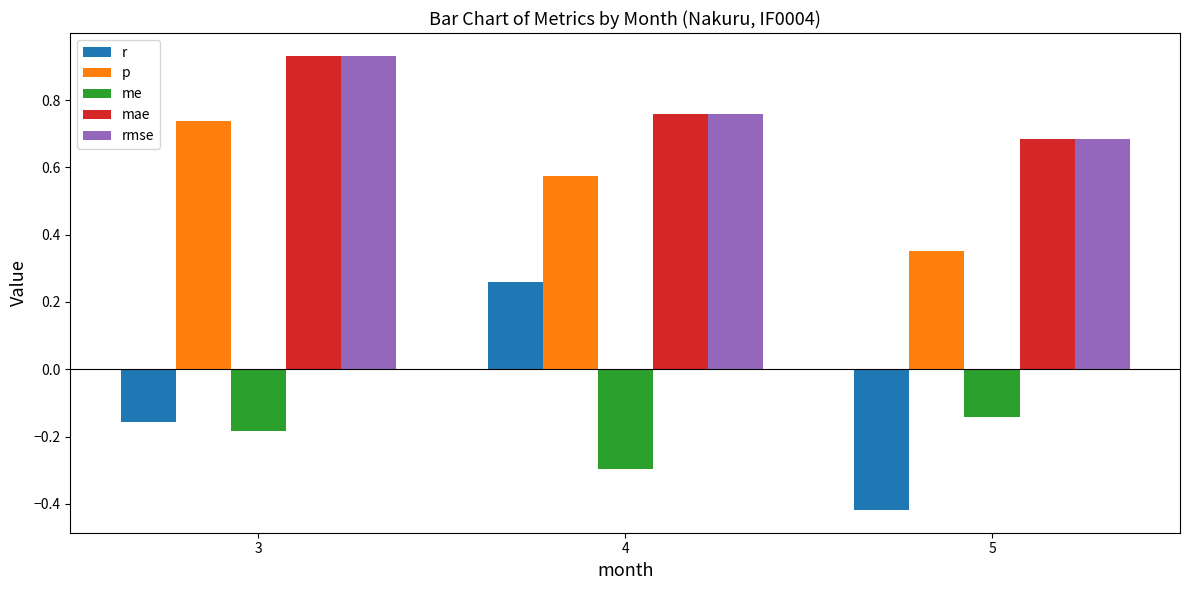

What is the difference between the highest and lowest values at 3?

1.1